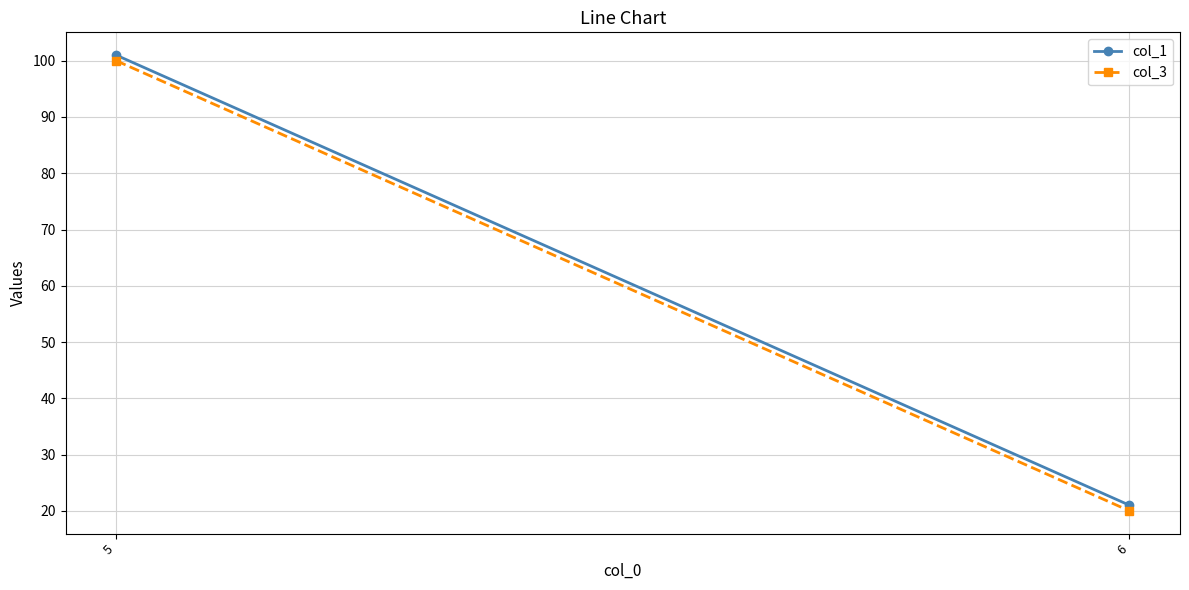

The col_3 series shows 100 at 5. True or false?

True